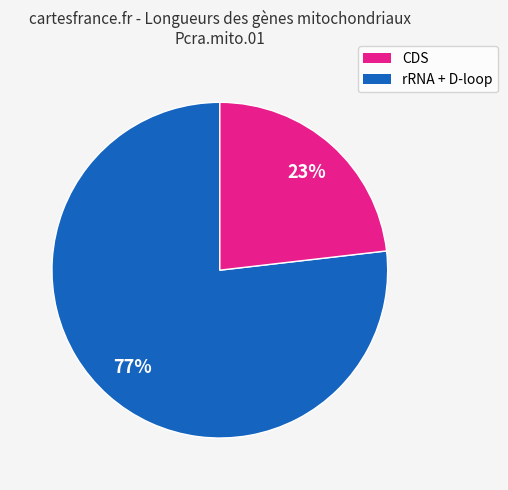

To the nearest percent, what is the average slice percentage?

50%